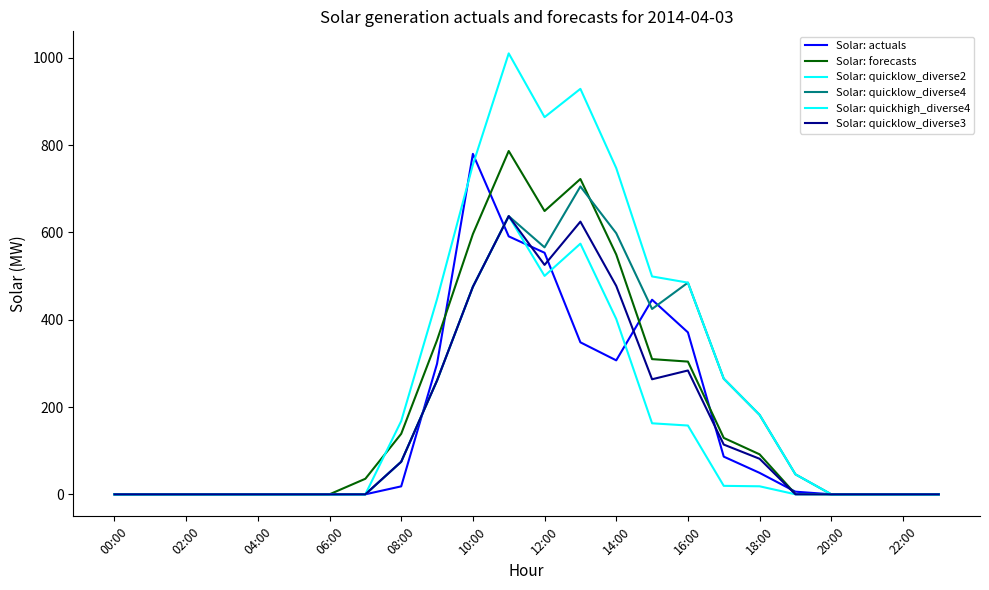

Which category has the lowest value in the Solar: quicklow_diverse4 series?

00:00